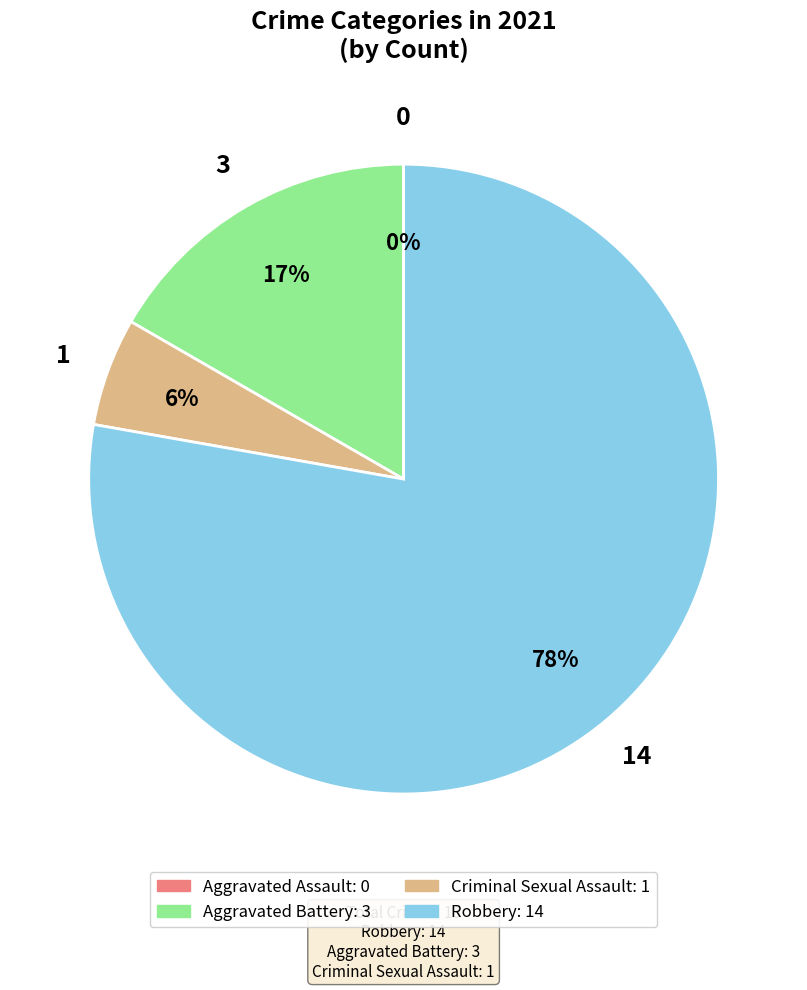

To the nearest percent, what is the average slice percentage?

25%